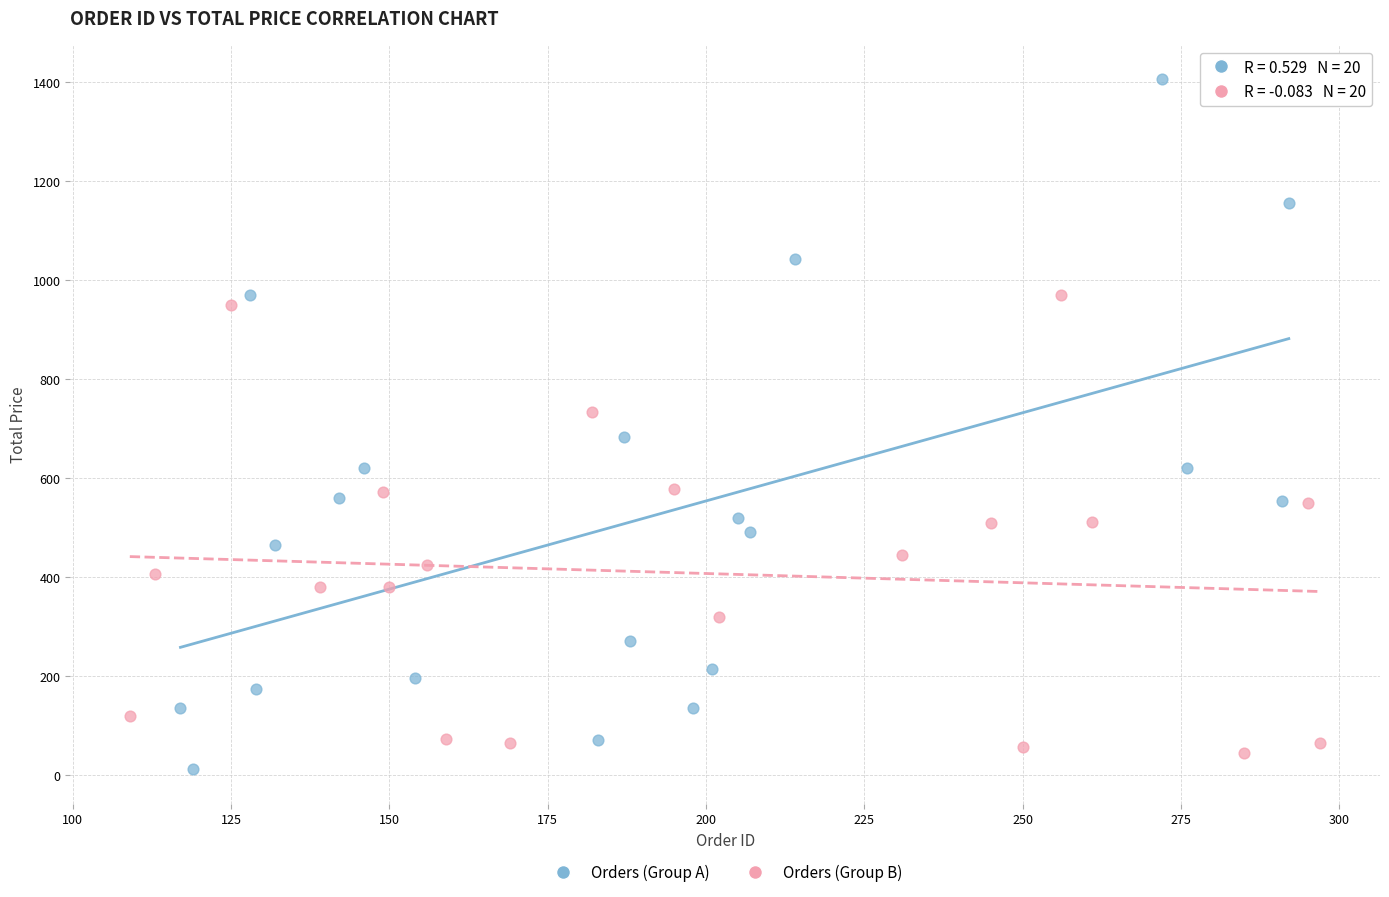

Which series has the widest spread of Y values?

Orders (Group A)